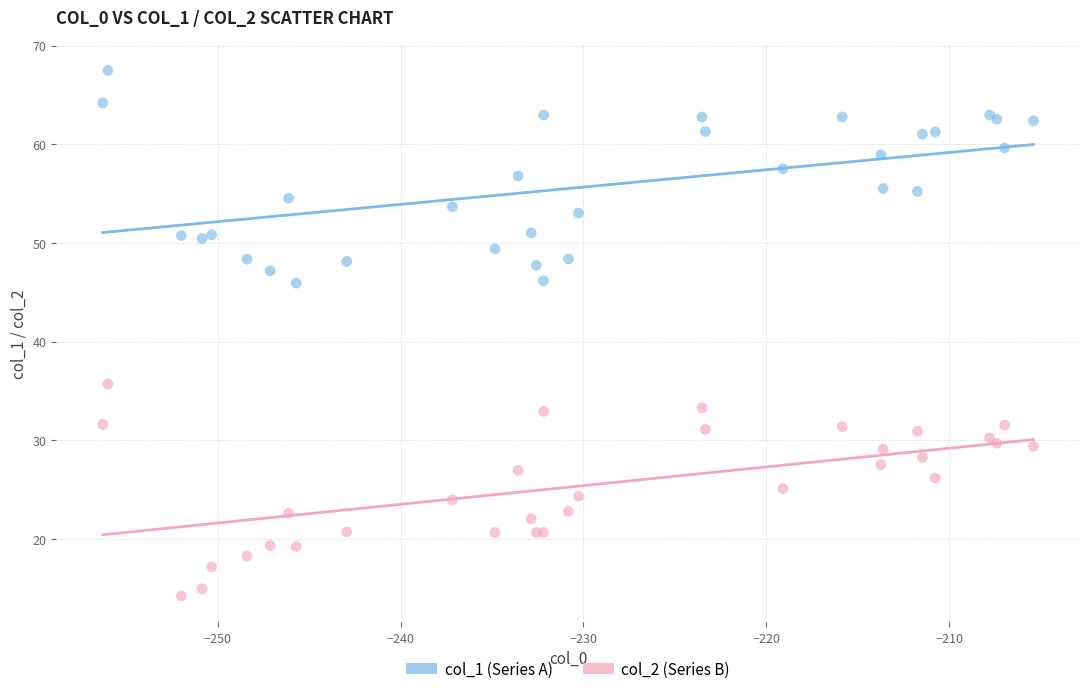

Across all series, what Y value is closest to 40?

35.7